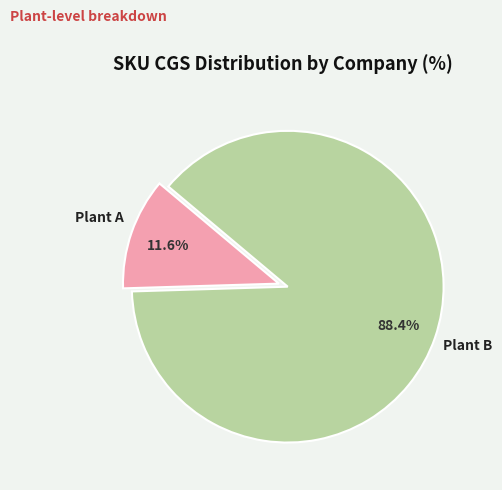

Rank the categories by value from highest to lowest.

Plant B, Plant A